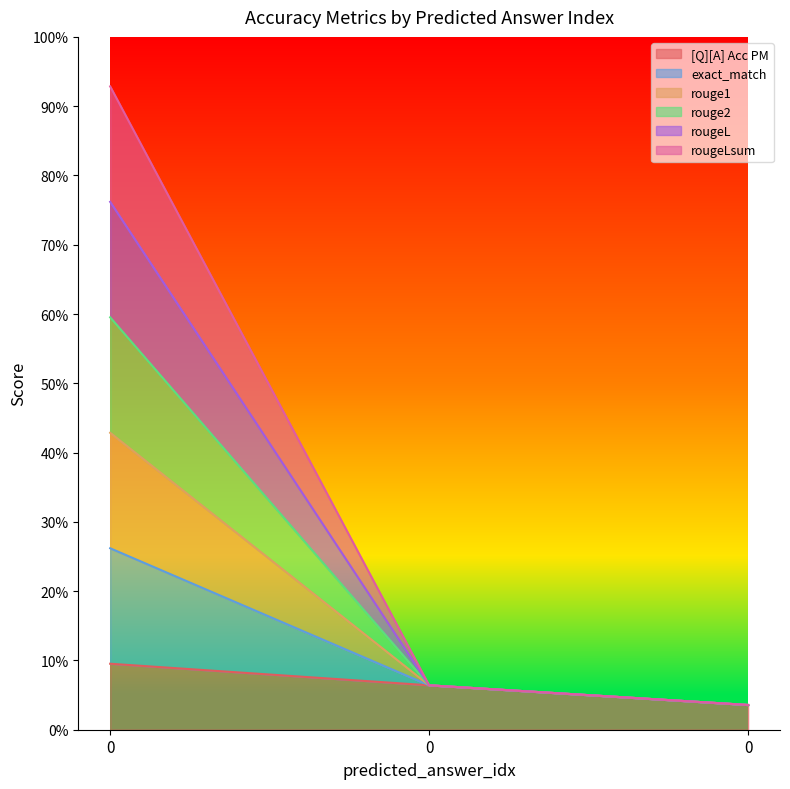

Is it true that rouge1 equals 0.3 at 0?

False